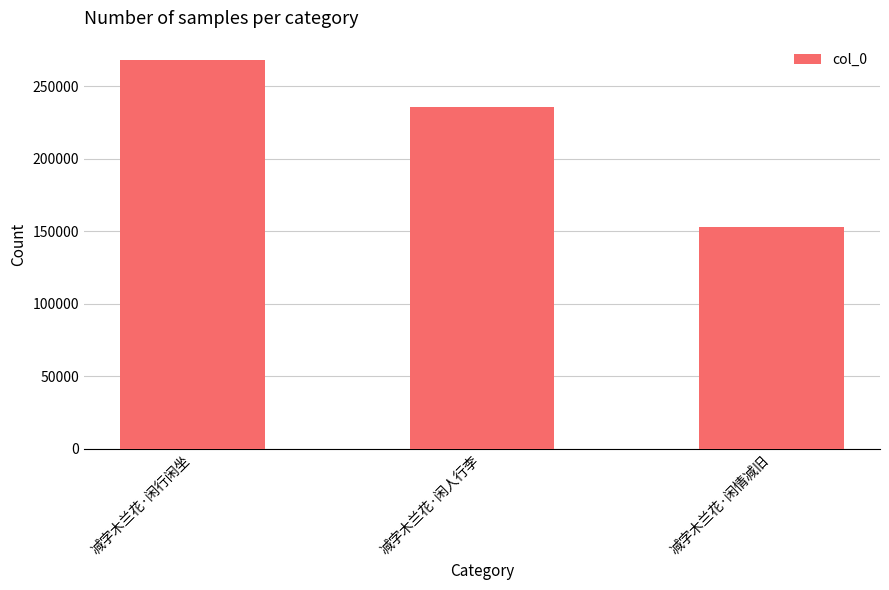

Approximately how many times larger is the value at 减字木兰花·闲人行李 compared to 减字木兰花·闲行闲坐?

0.9